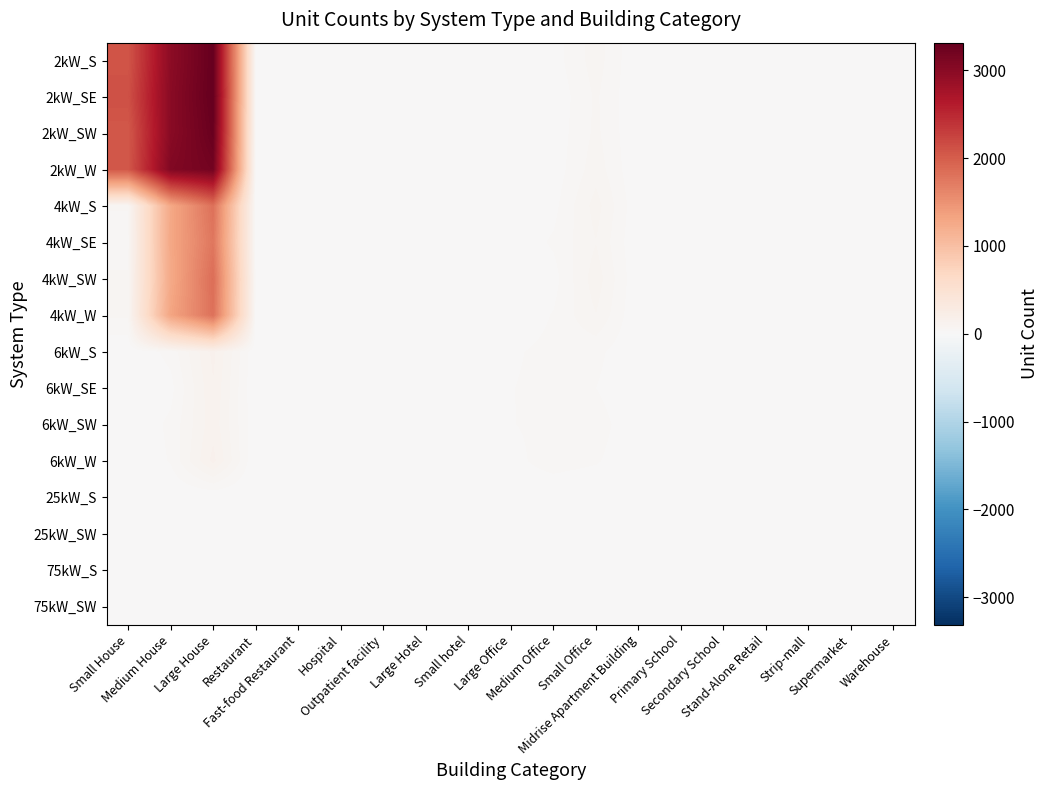

At Primary School, list the series in order from largest to smallest.

75kW_S, 6kW_W, 6kW_S, 6kW_SW, 25kW_SW, 75kW_SW, 25kW_S, 2kW_S, 2kW_SE, 2kW_SW, 2kW_W, 4kW_S, 4kW_SE, 4kW_SW, 4kW_W, 6kW_SE